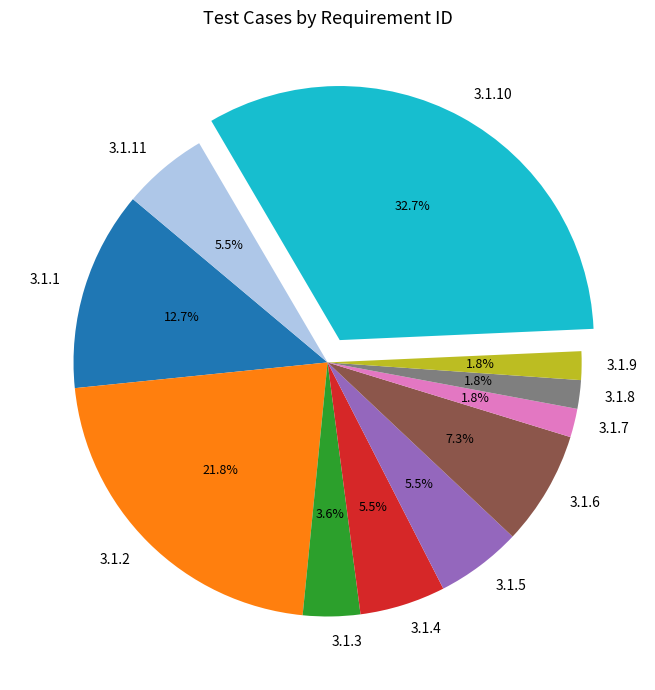

To the nearest percent, what portion does 3.1.9 represent?

2%